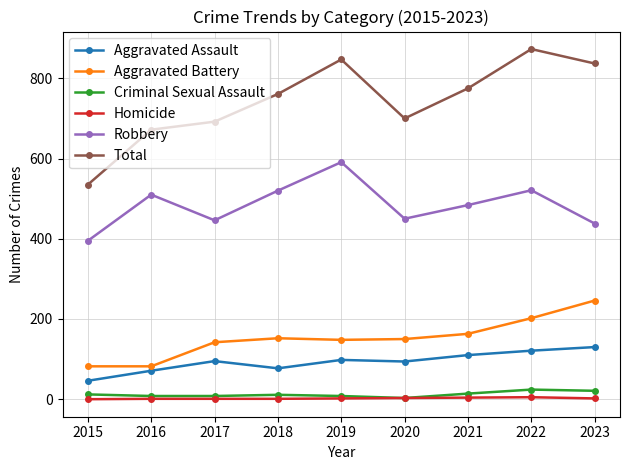

True or false: Criminal Sexual Assault has a value of 24 at 2022.

True